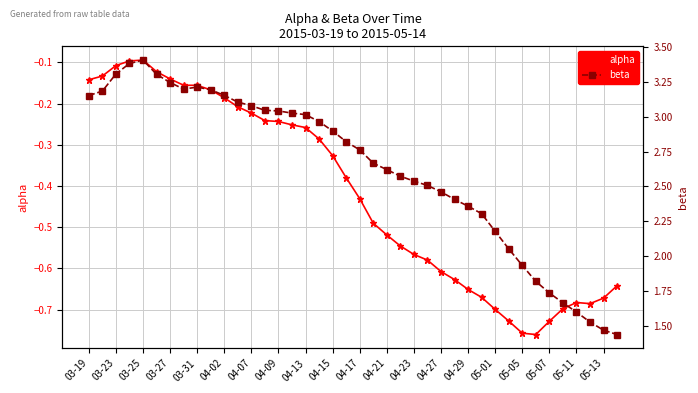

How many values in the beta series are below 2?

8